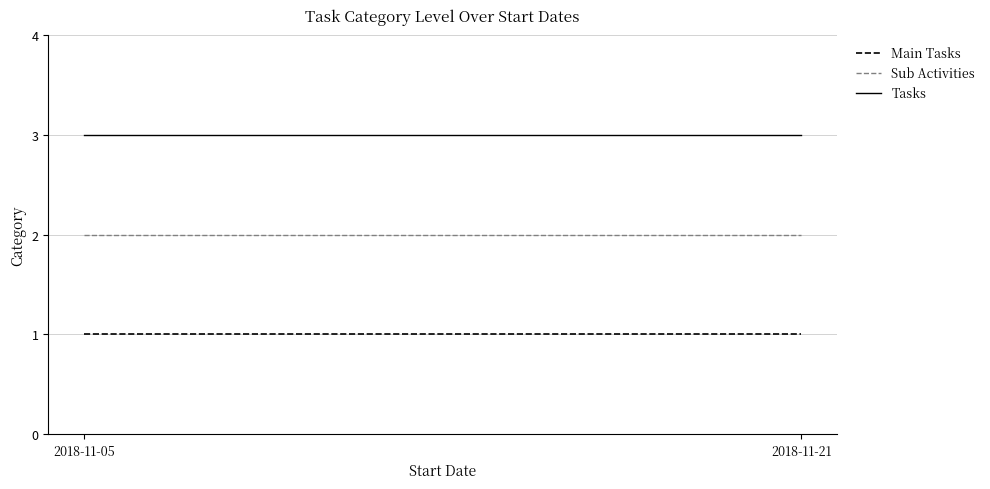

At 2018-11-05, list the series in order from largest to smallest.

Tasks, Sub Activities, Main Tasks